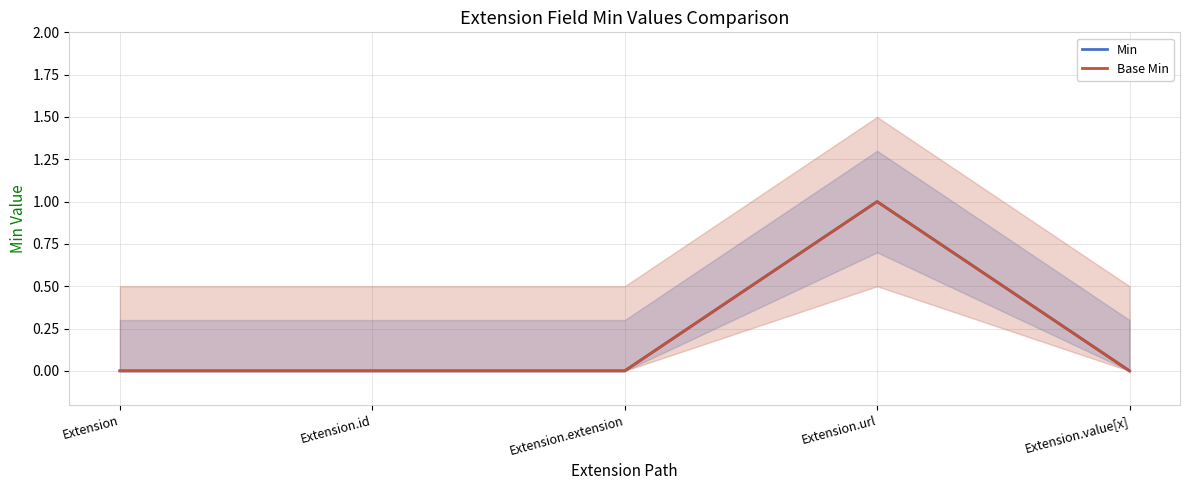

Which series has the widest spread of values?

Min